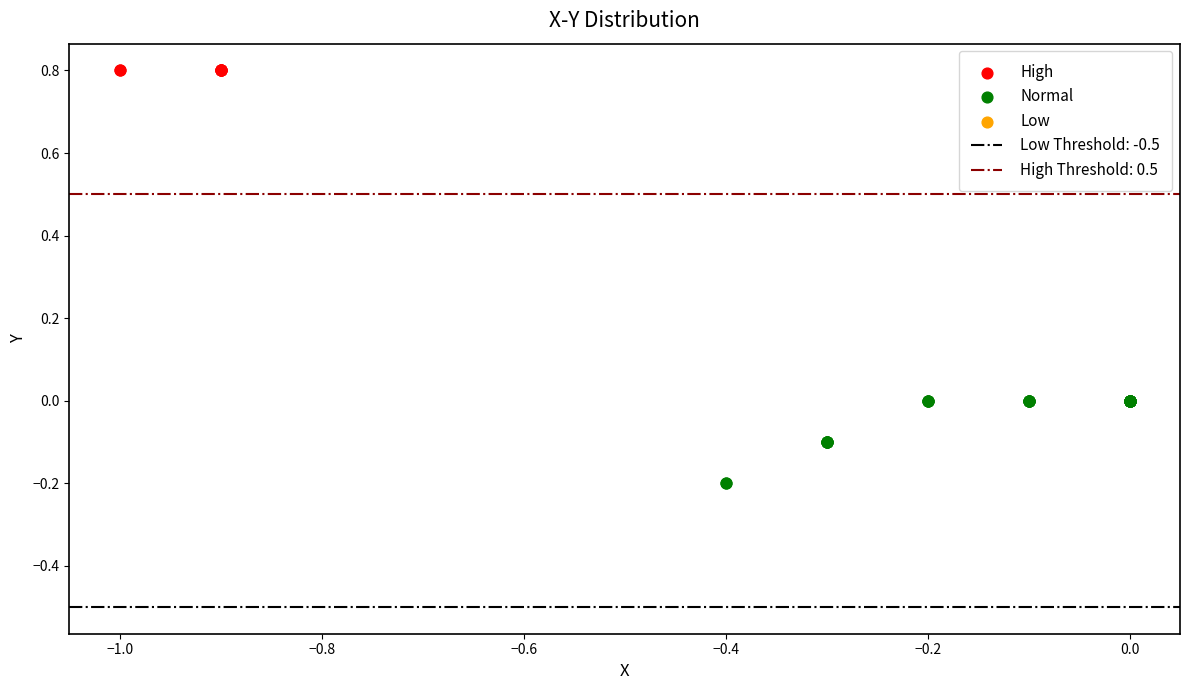

Which series reaches the minimum Y coordinate?

Normal